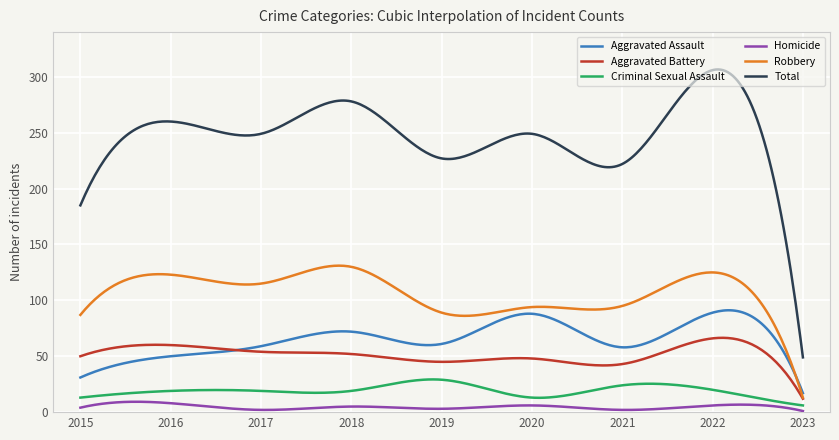

What is the highest value of the Aggravated Assault series?

91.1